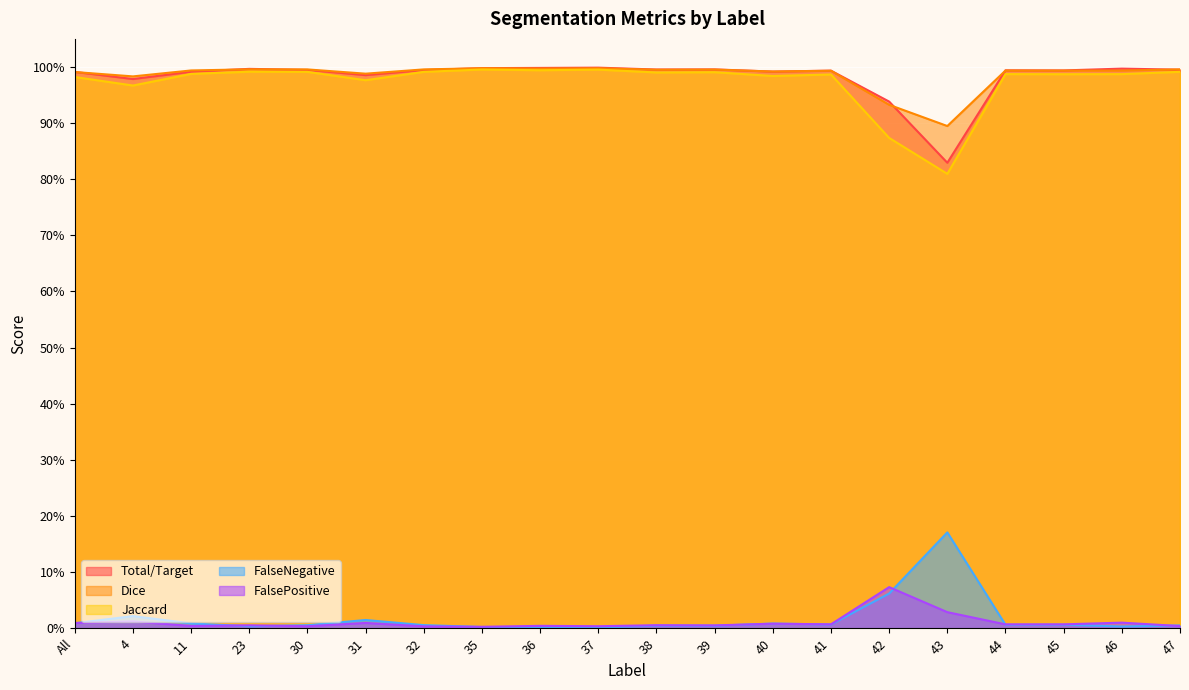

True or false: FalseNegative has more than 1 interior local peaks.

True